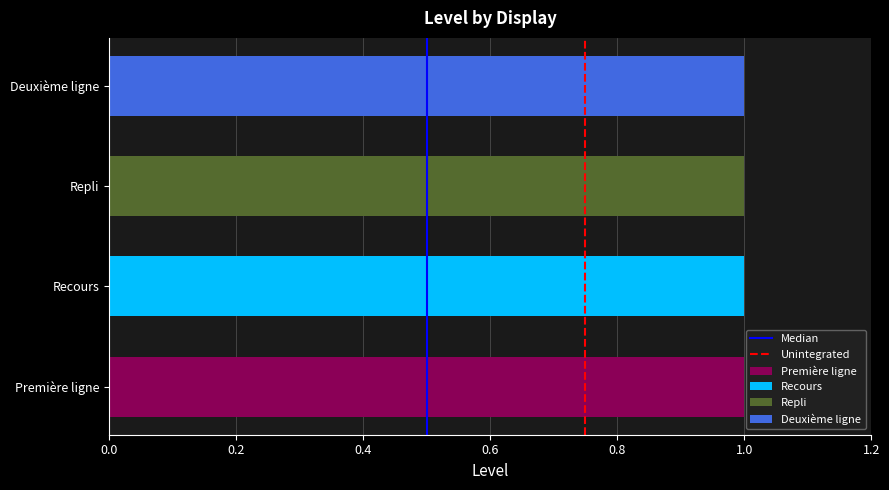

What is the sum of all Median values?

1